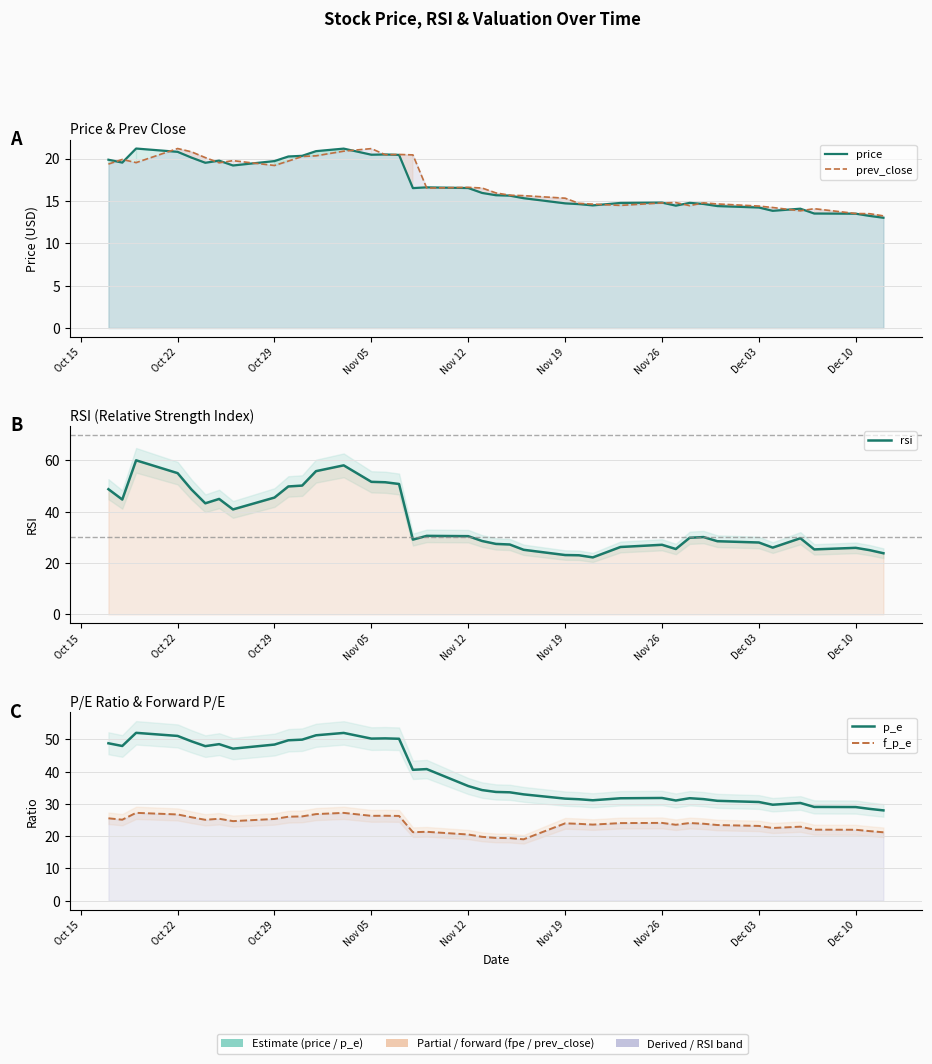

Reading left to right, list all the values displayed in this chart.

price: 19.9	19.5	21.2	20.8	20.1	19.5	19.8	19.2	19.7	20.2	20.3	20.9	21.2	20.4	20.5	20.4	16.5	16.6	16.5	15.9	15.7	15.6	15.3	14.7	14.6	14.5	14.8	14.8	14.4	14.8	14.6	14.4	14.2	13.8	14.1	13.5	13.5	13.2	13.0
prev_close: 19.4	19.9	19.5	21.2	20.8	20.1	19.5	19.8	19.2	19.7	20.2	20.3	20.9	21.2	20.4	20.5	20.4	16.5	16.6	16.5	15.9	15.7	15.6	15.3	14.7	14.6	14.5	14.8	14.8	14.4	14.8	14.6	14.4	14.2	13.8	14.1	13.5	13.5	13.2
rsi: 48.8	44.8	60.0	55.0	48.7	43.3	45.0	40.9	45.5	49.9	50.2	55.8	58.1	51.7	51.5	50.8	29.1	30.6	30.5	28.6	27.4	27.2	25.2	23.1	23.0	22.2	26.2	27.1	25.5	29.9	30.1	28.5	28.0	26.0	29.7	25.3	25.9	25.0	23.8
p_e: 48.8	48.0	52.0	51.1	49.4	47.9	48.5	47.1	48.4	49.7	49.9	51.3	52.0	50.2	50.3	50.2	40.6	40.8	35.5	34.3	33.7	33.6	33.0	31.6	31.4	31.1	31.7	31.8	31.1	31.8	31.5	30.9	30.6	29.7	30.3	29.1	29.0	28.4	28.0
f_p_e: 25.5	25.1	27.2	26.7	25.9	25.1	25.4	24.6	25.3	26.0	26.1	26.8	27.2	26.3	26.3	26.3	21.2	21.3	20.5	19.8	19.4	19.4	19.0	24.0	23.8	23.6	24.0	24.1	23.5	24.1	23.8	23.4	23.2	22.5	22.9	22.0	22.0	21.6	21.2